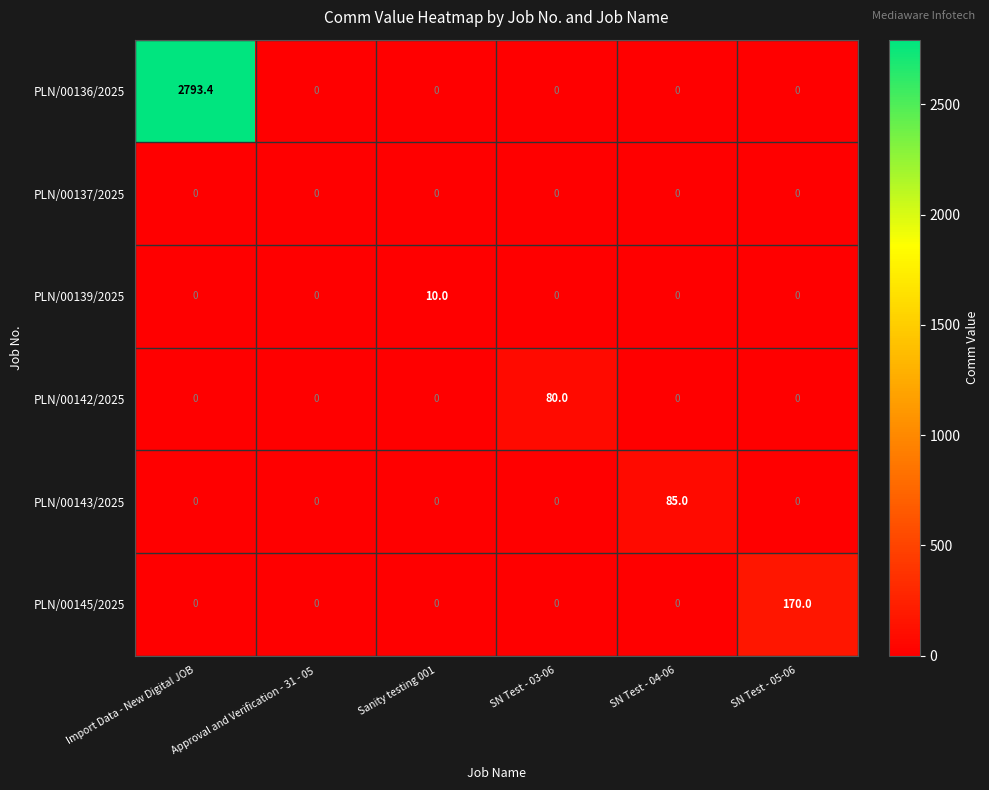

The value of PLN/00139/2025 at Import Data - New Digital JOB is 6.6. True or false?

False